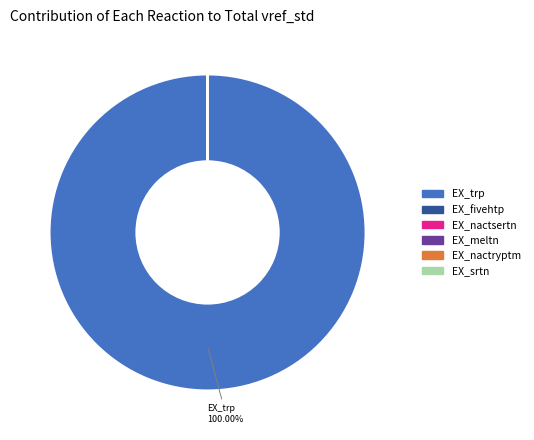

To the nearest percent, what is the average slice percentage?

17%